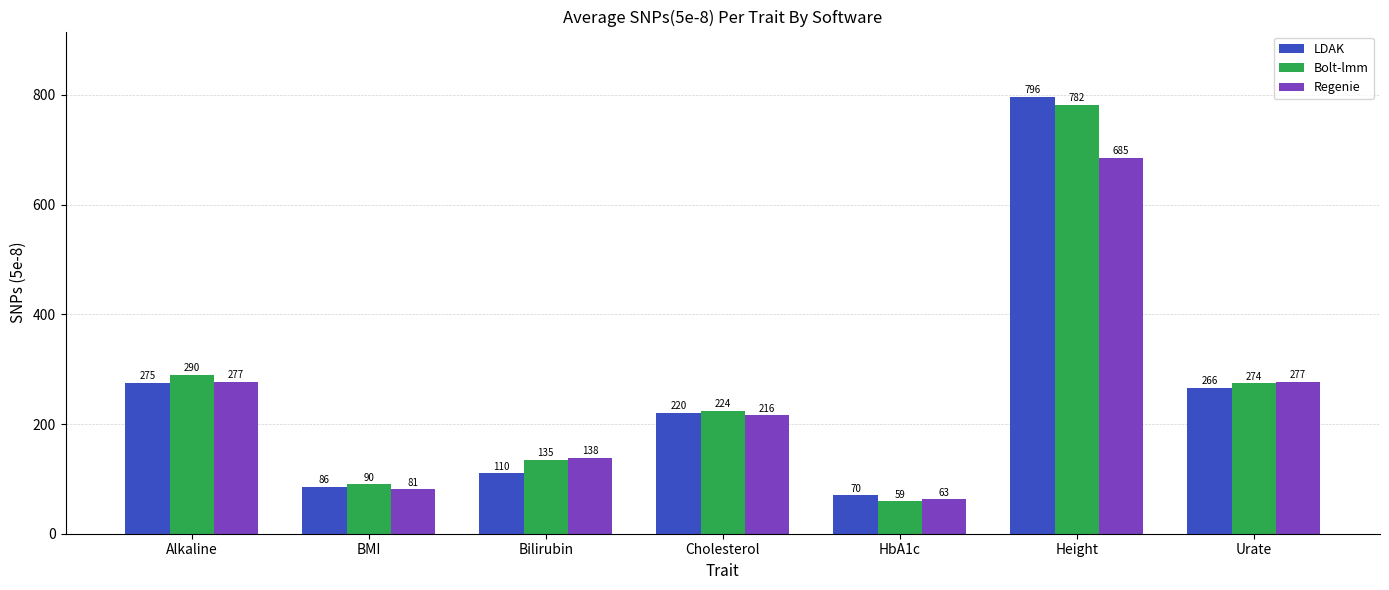

What position from the right is BMI?

6